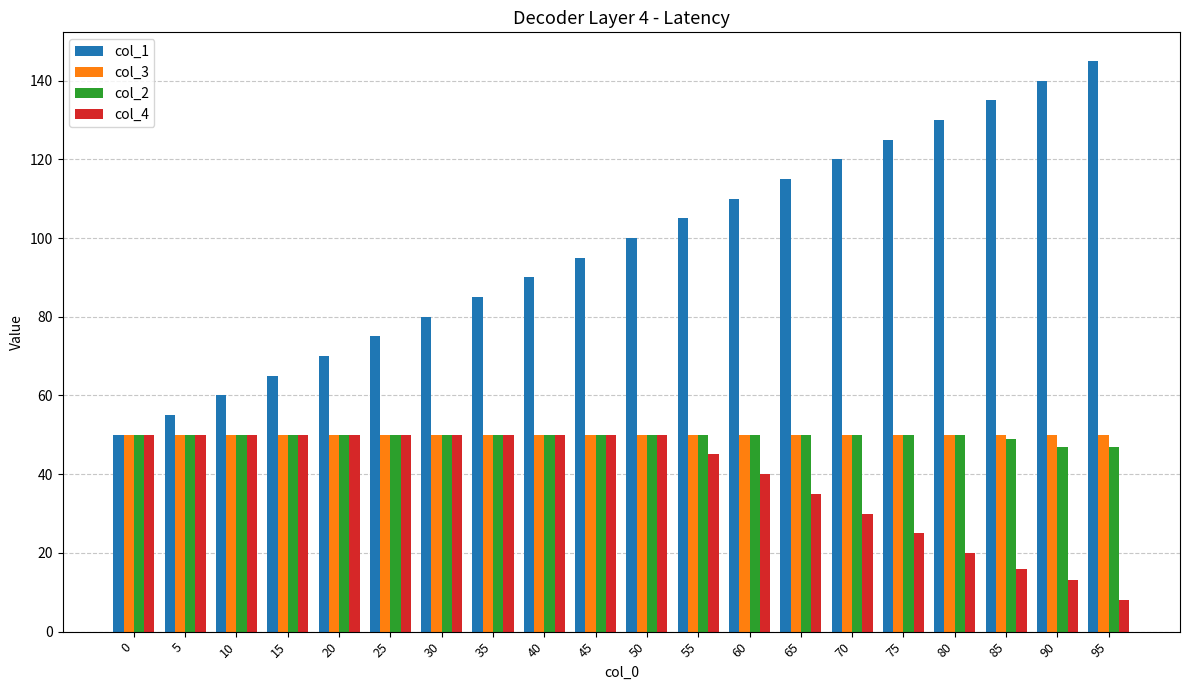

What is the sum of all col_3 values?

1000